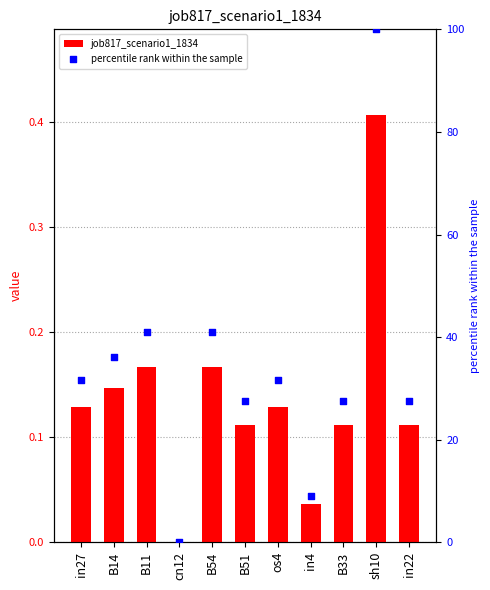

At which category is the sum across all series the highest?

sh10